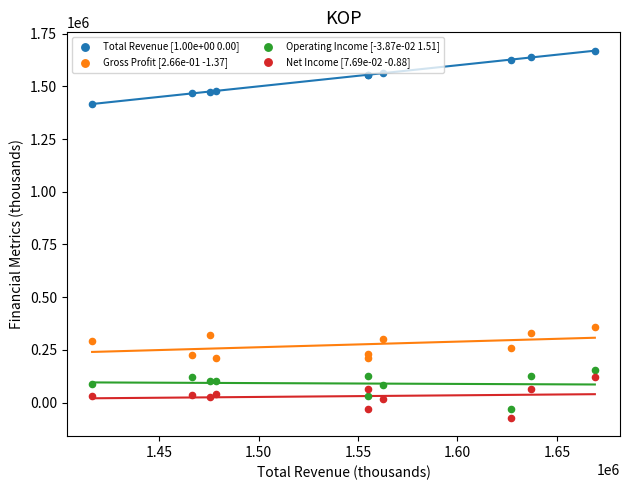

Which series has the largest Y range (max minus min)?

Total Revenue [1.00e+00 0.00]